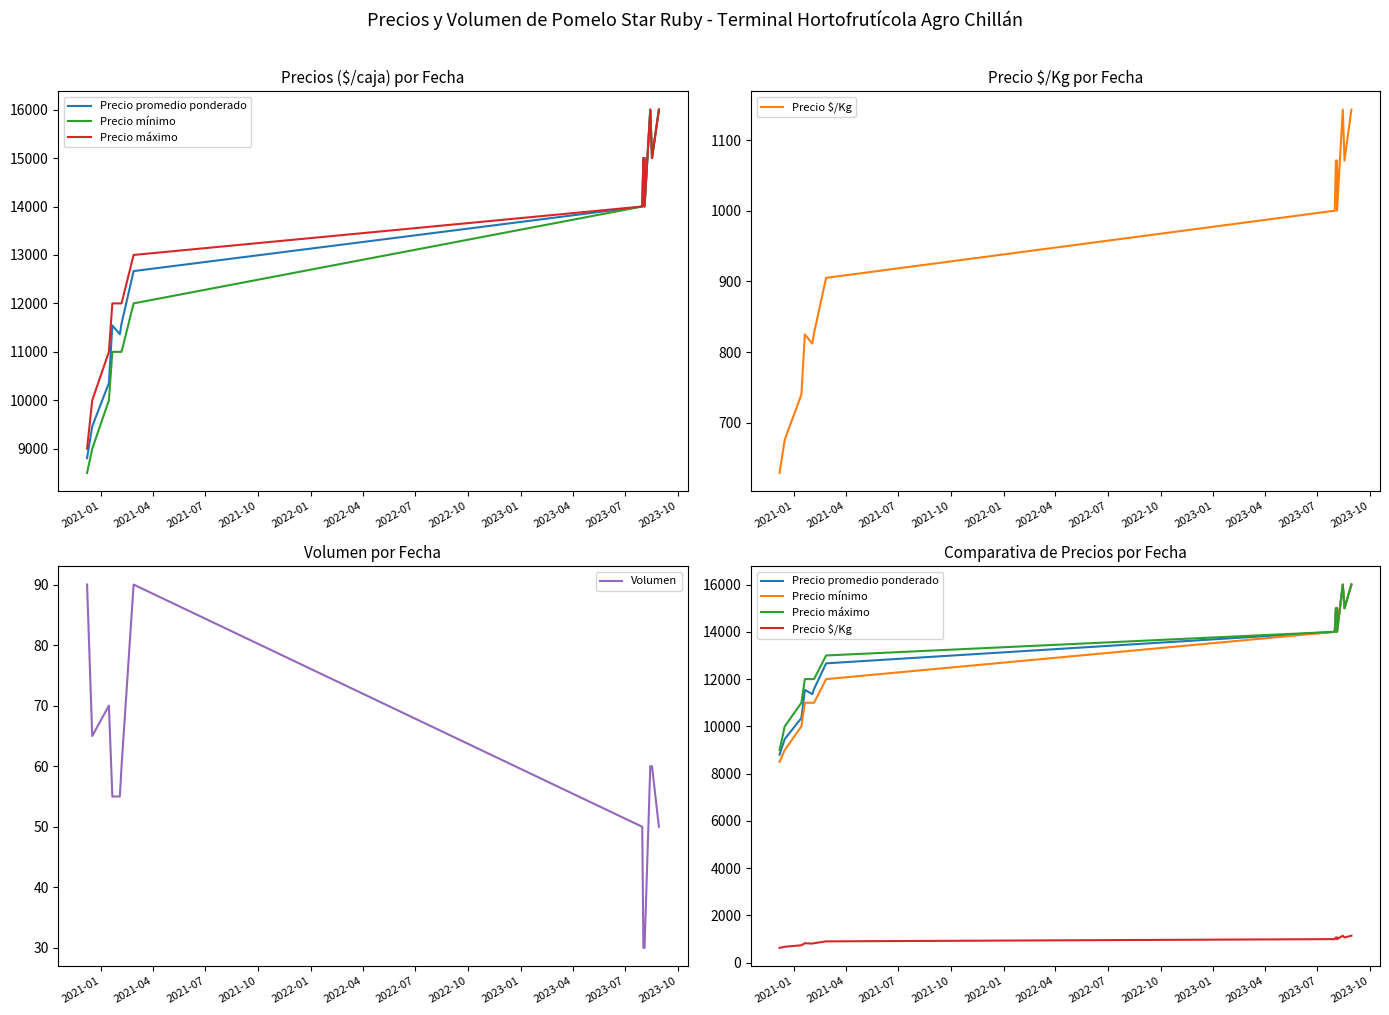

True or false: Precio promedio ponderado and Volumen intersect in this chart.

False